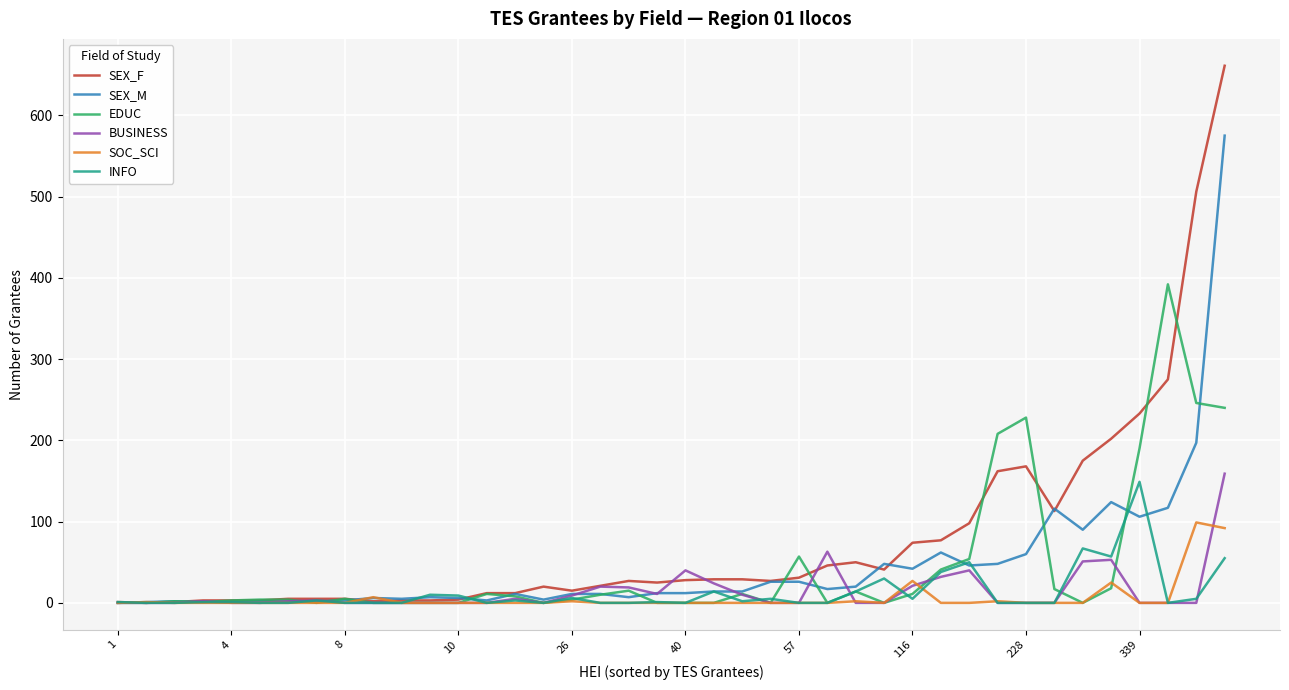

What is the maximum value shown in the chart?

661